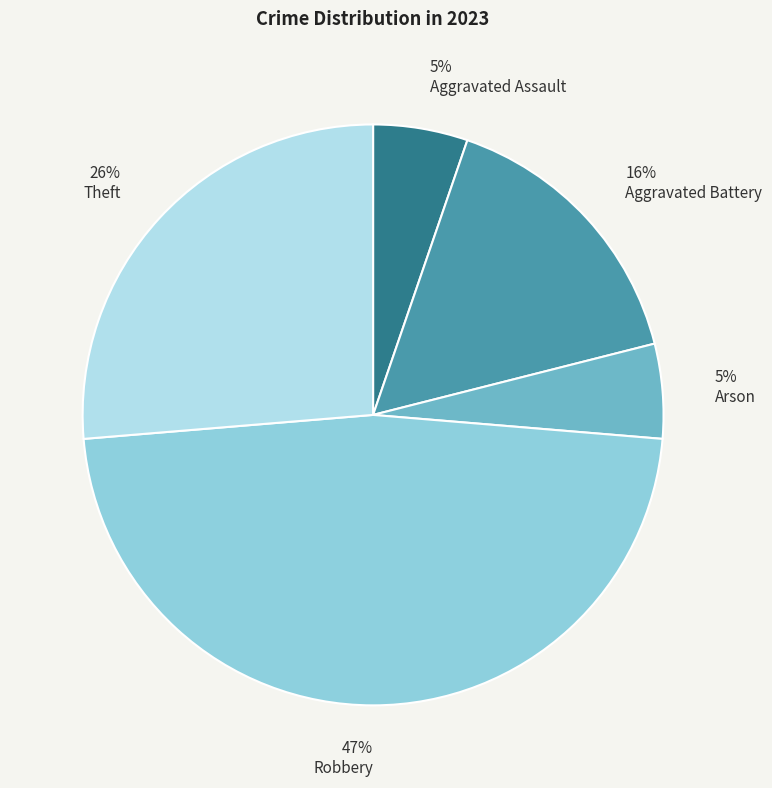

The Robbery slice represents 38% of the pie. True or false?

False